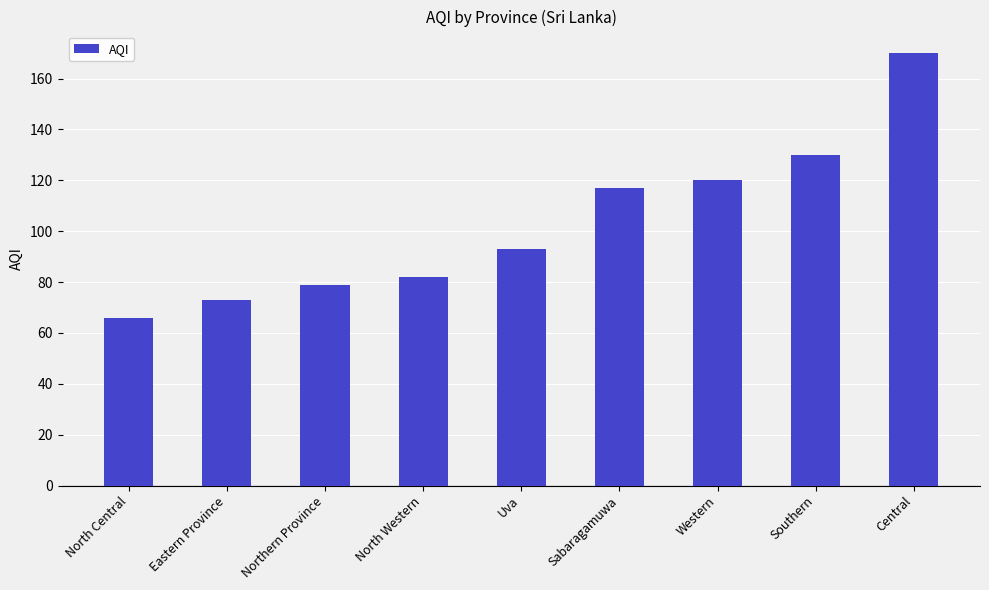

What is the value of the 8th bar from the left?

130